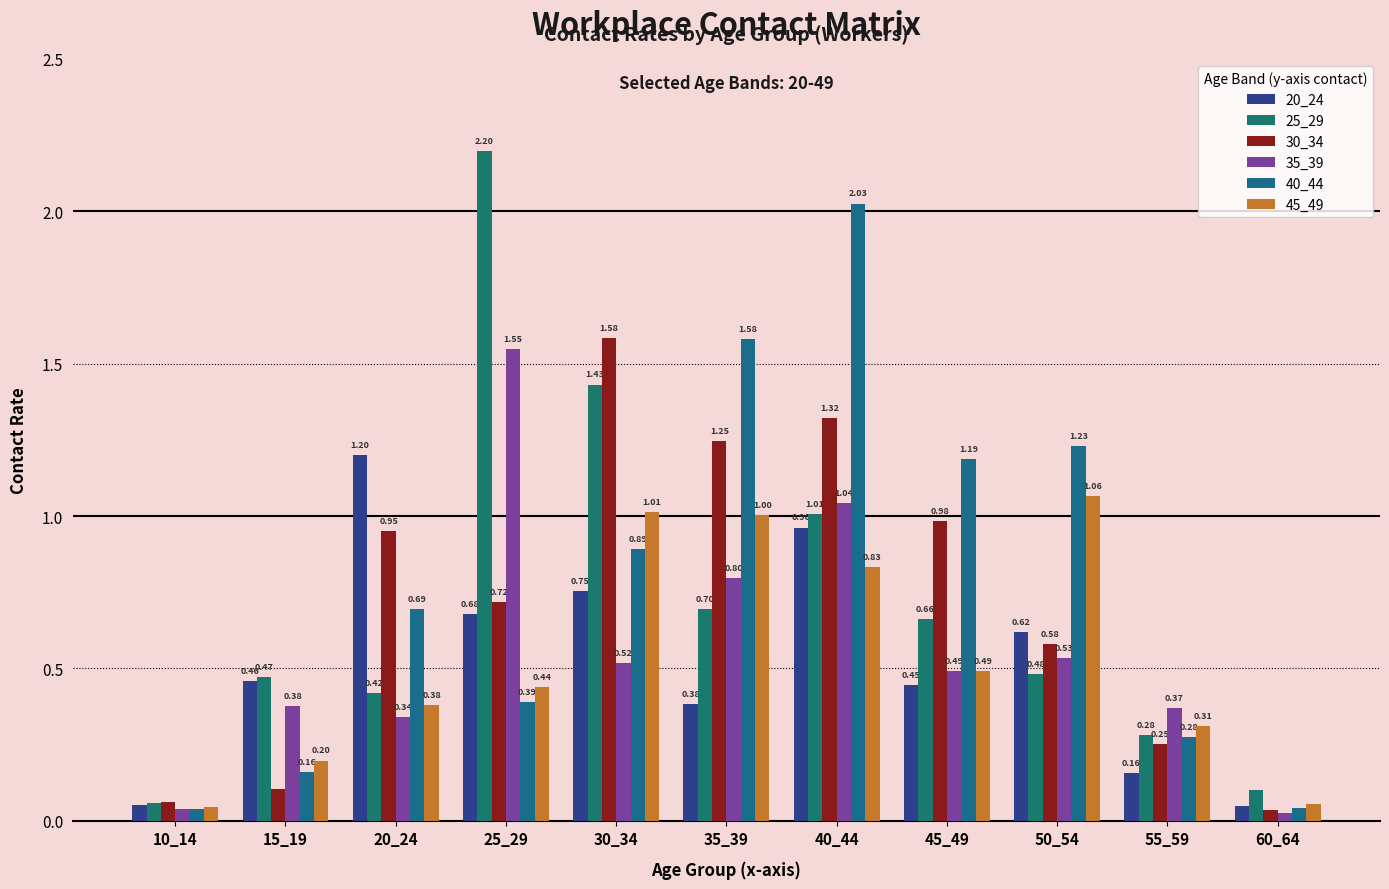

Rank the series by their maximum value, from highest to lowest.

25_29, 40_44, 30_34, 35_39, 20_24, 45_49